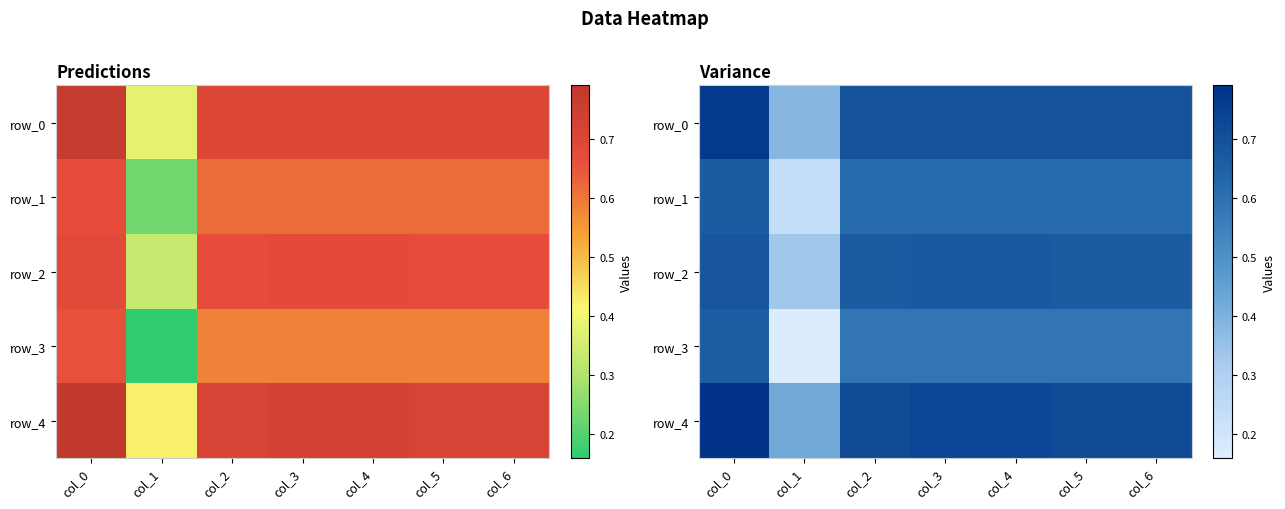

Which has a higher value, col_2 or col_6?

col_2